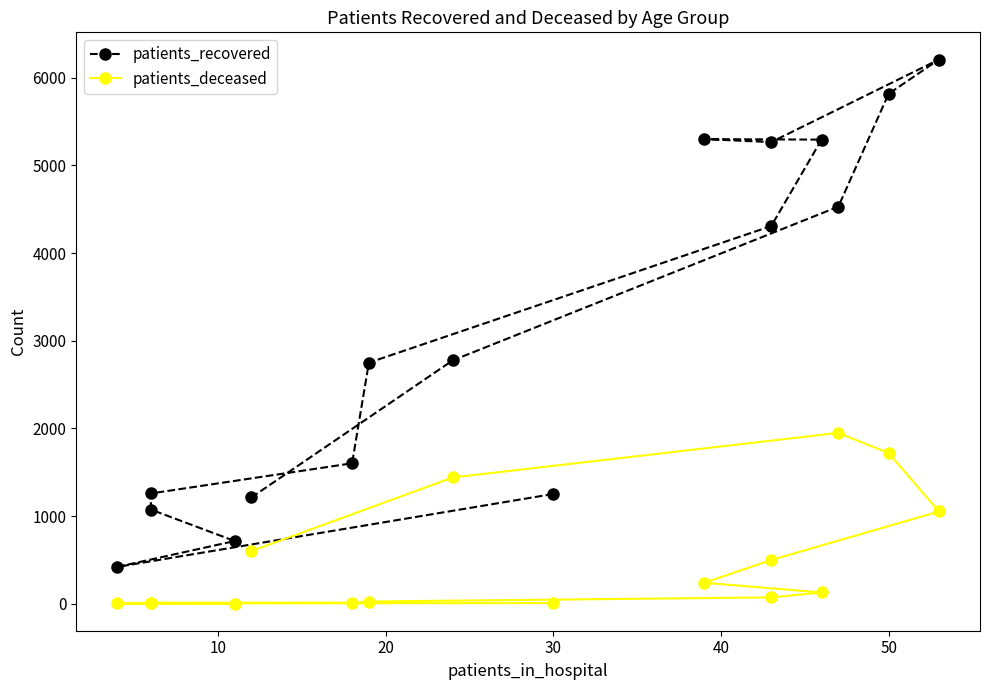

At 30, list the series in order from smallest to largest.

patients_deceased, patients_recovered